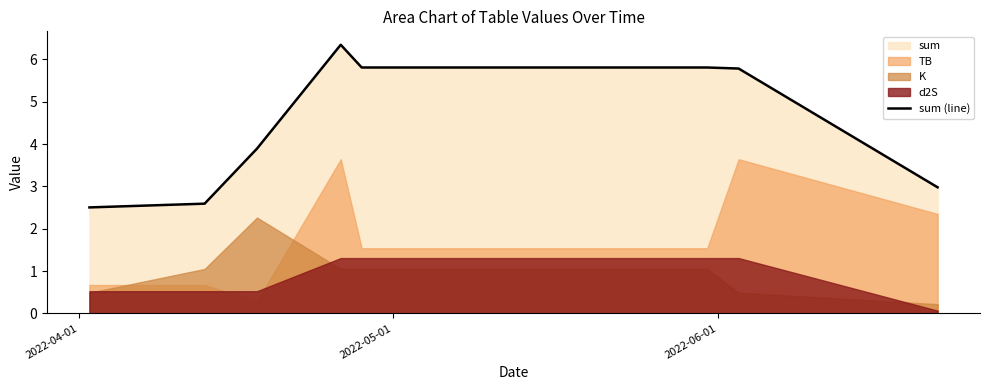

How many categories are shown in the chart?

8